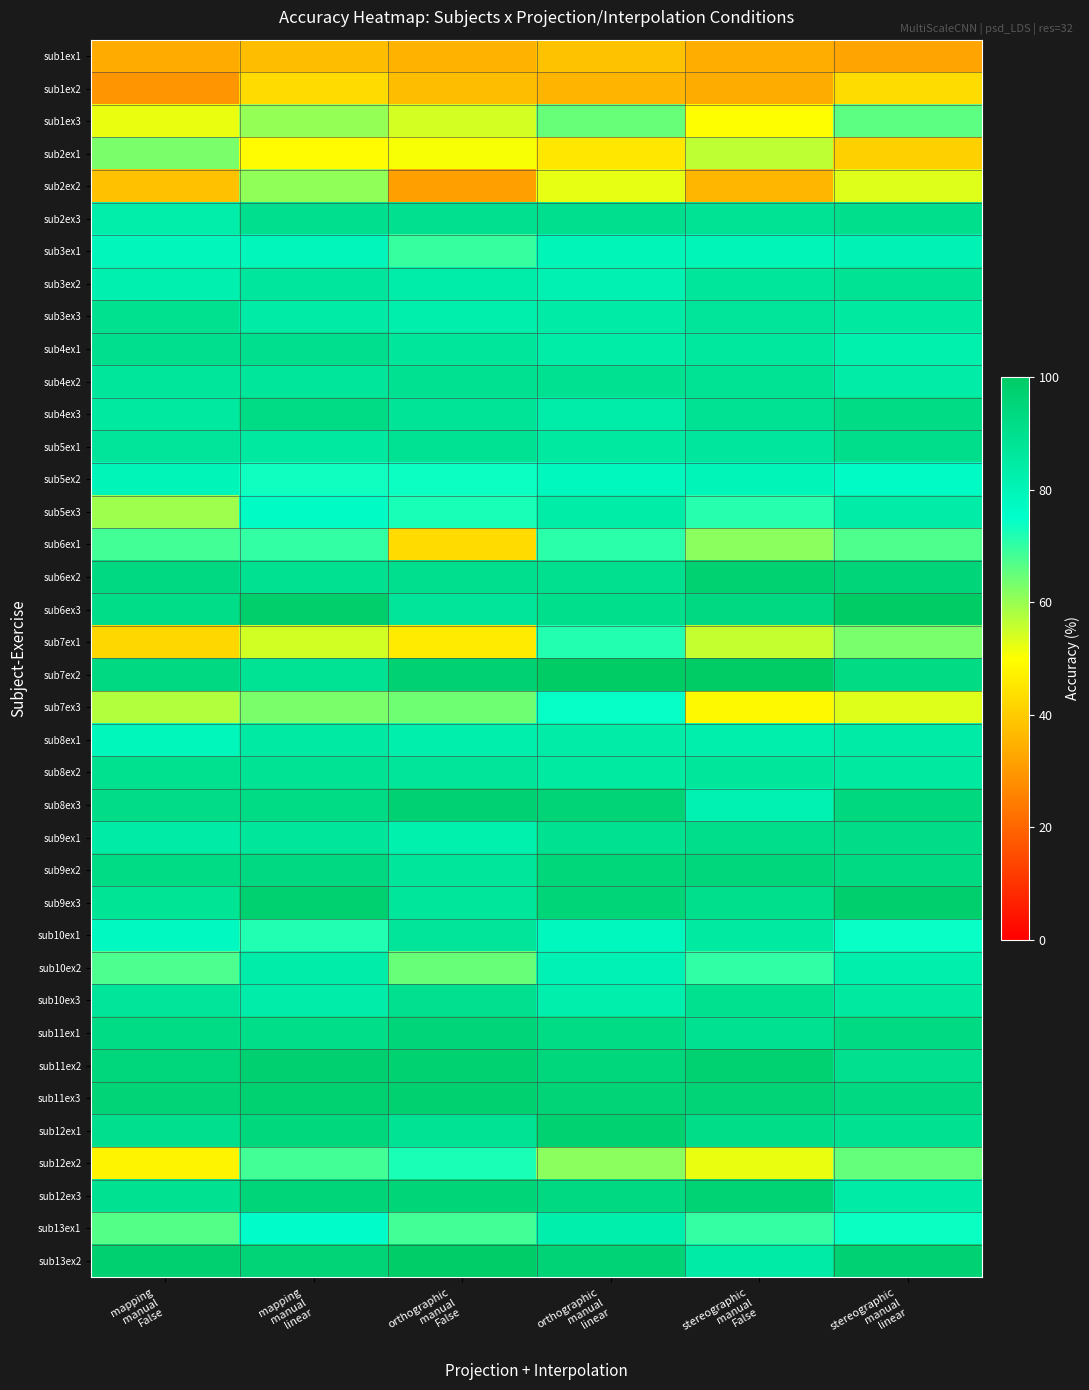

At which category is the sum across all series the highest?

orthographic
manual
linear